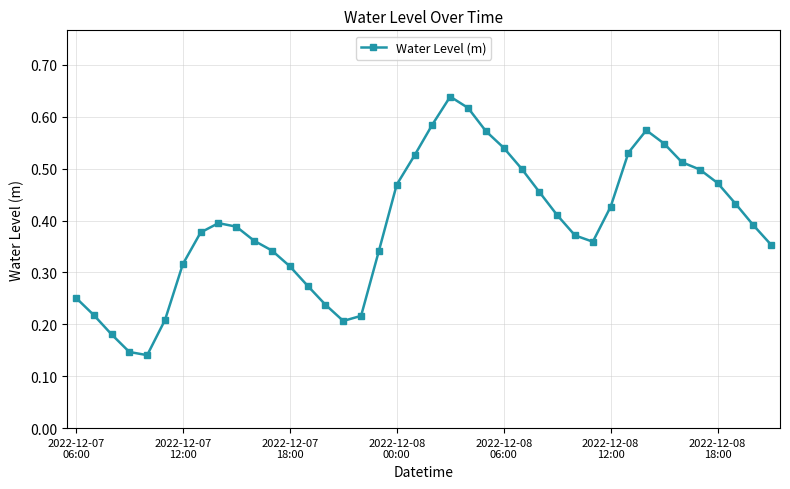

How many values are between 0 and 1?

40